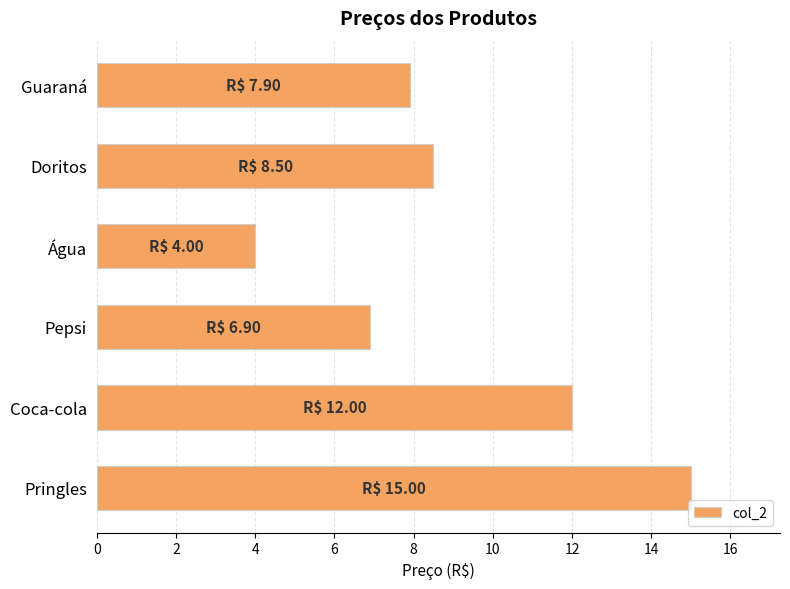

What is the difference between the maximum and minimum values?

11.0